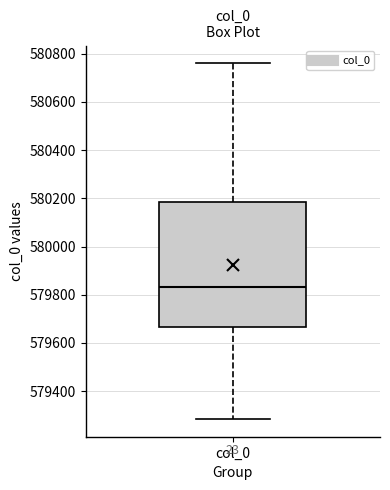

Where is the lower edge of the box for col_0 on the y-axis? The values are not printed on the chart, so give them approximately, as read against the axis.

579660